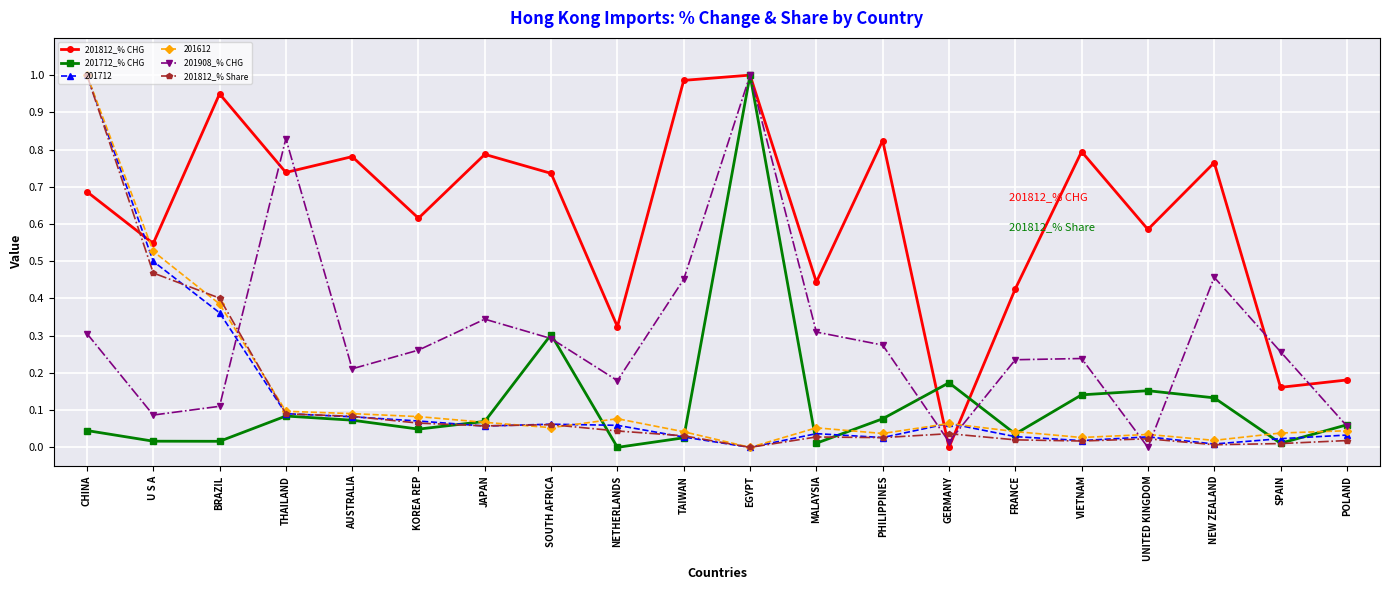

Where do 201908_% CHG and 201812_% CHG first cross each other?

BRAZIL and THAILAND